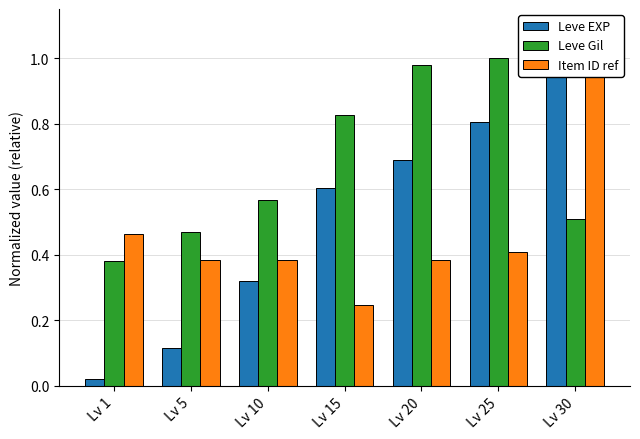

At how many categories does at least one series exceed 0?

7